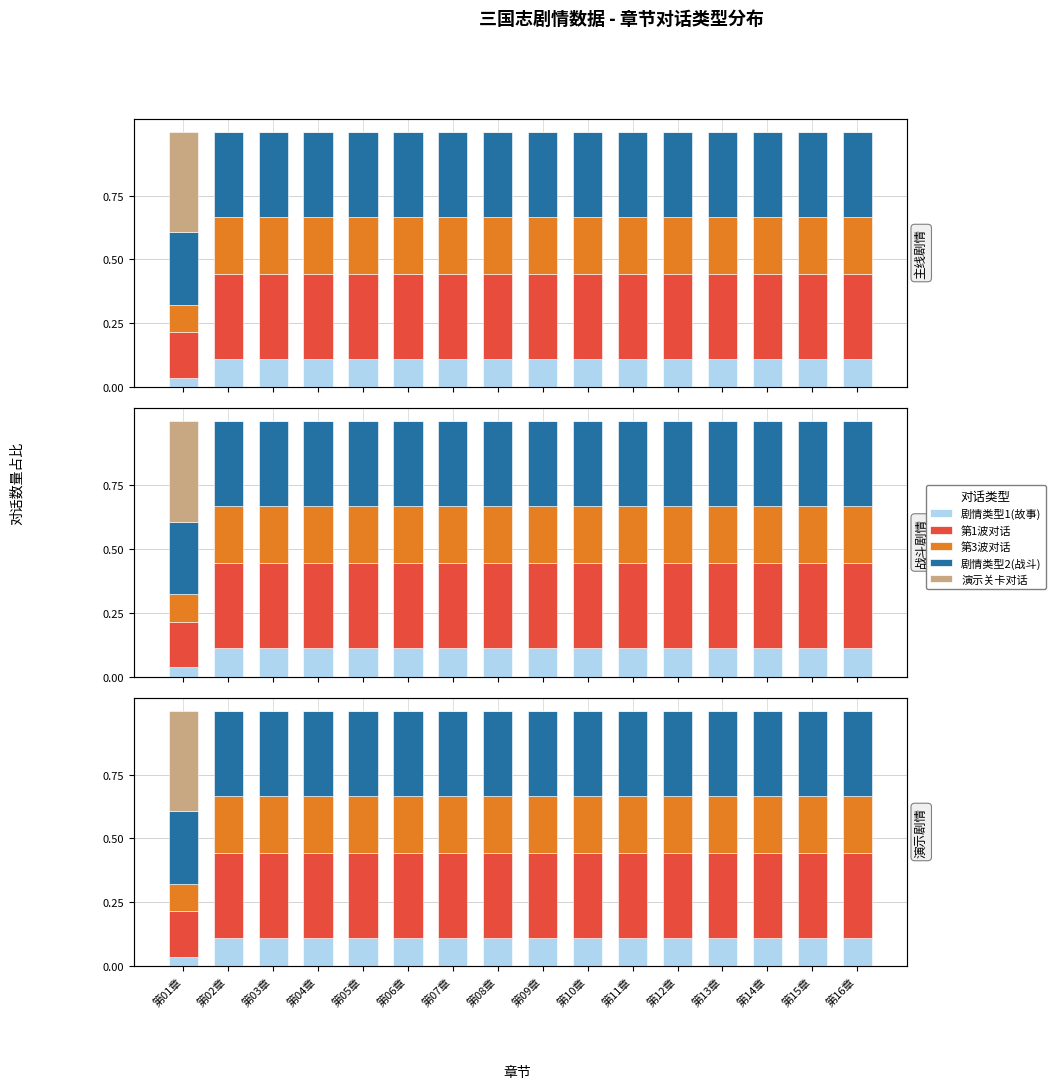

What is the average value of the 剧情类型1(故事) series?

0.1